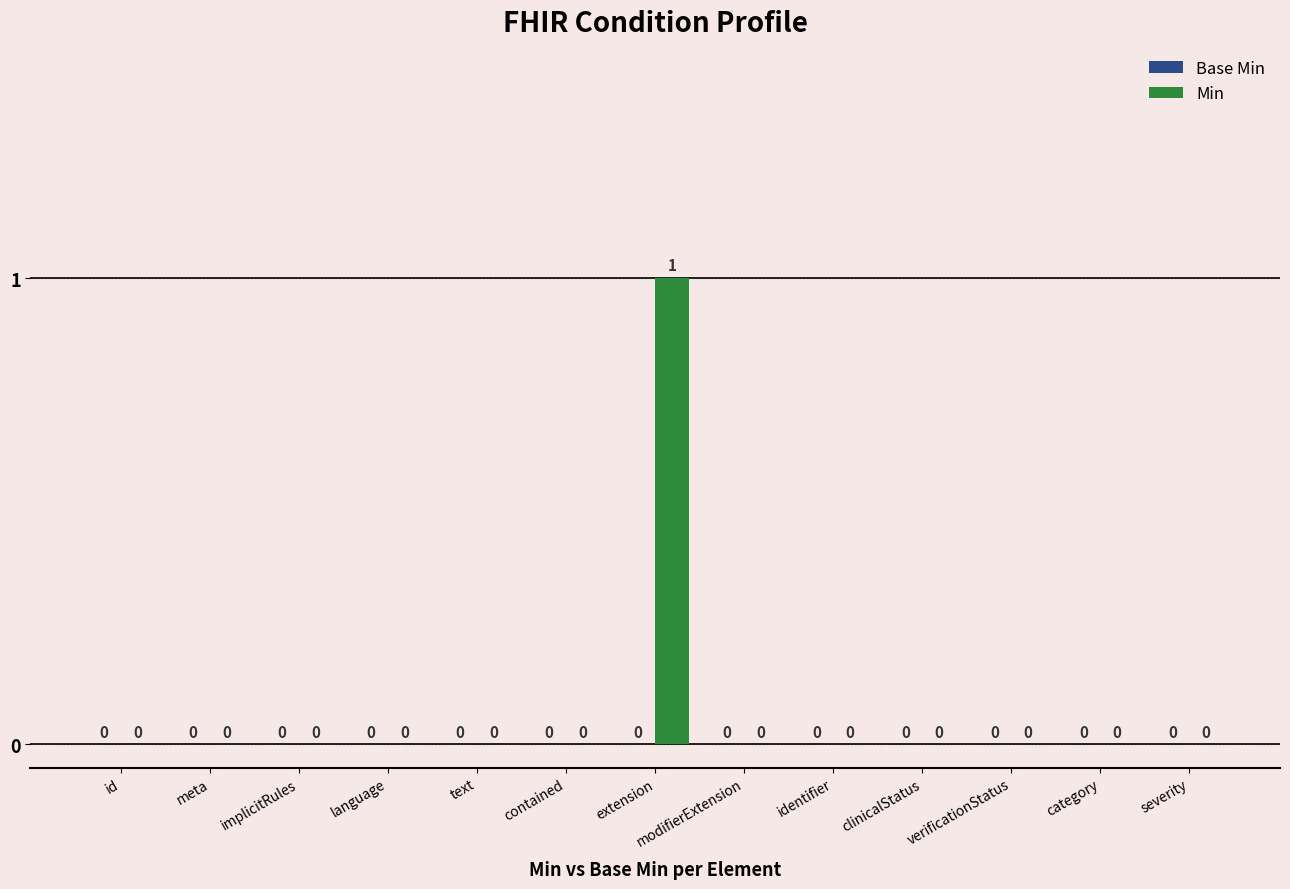

Count the number of data series in this chart.

1